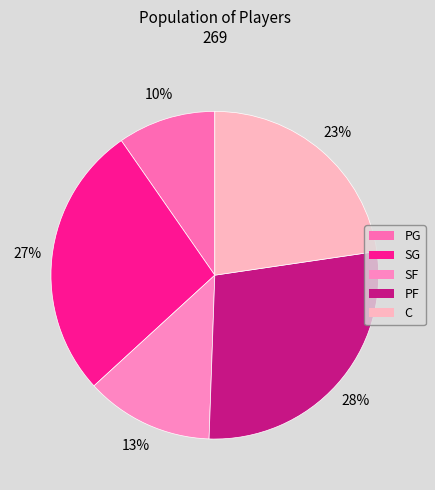

Is there any slice that represents more than half of the pie?

No